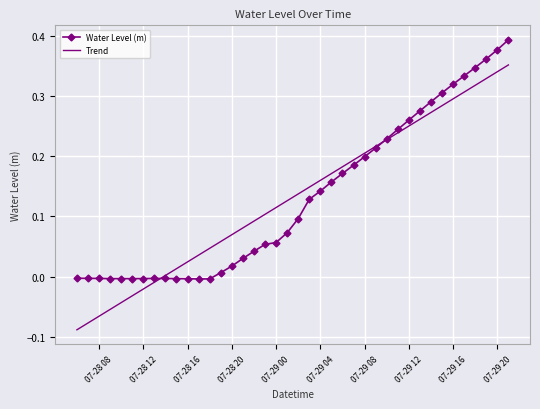

List the series in order of their peak value, lowest first.

Trend, Water Level (m)